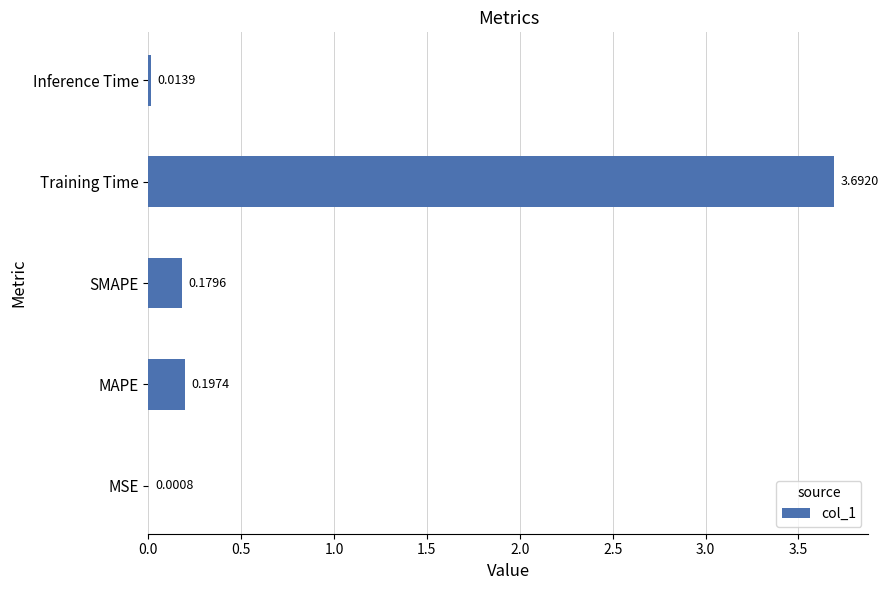

Which has a higher value, MSE or MAPE?

MAPE